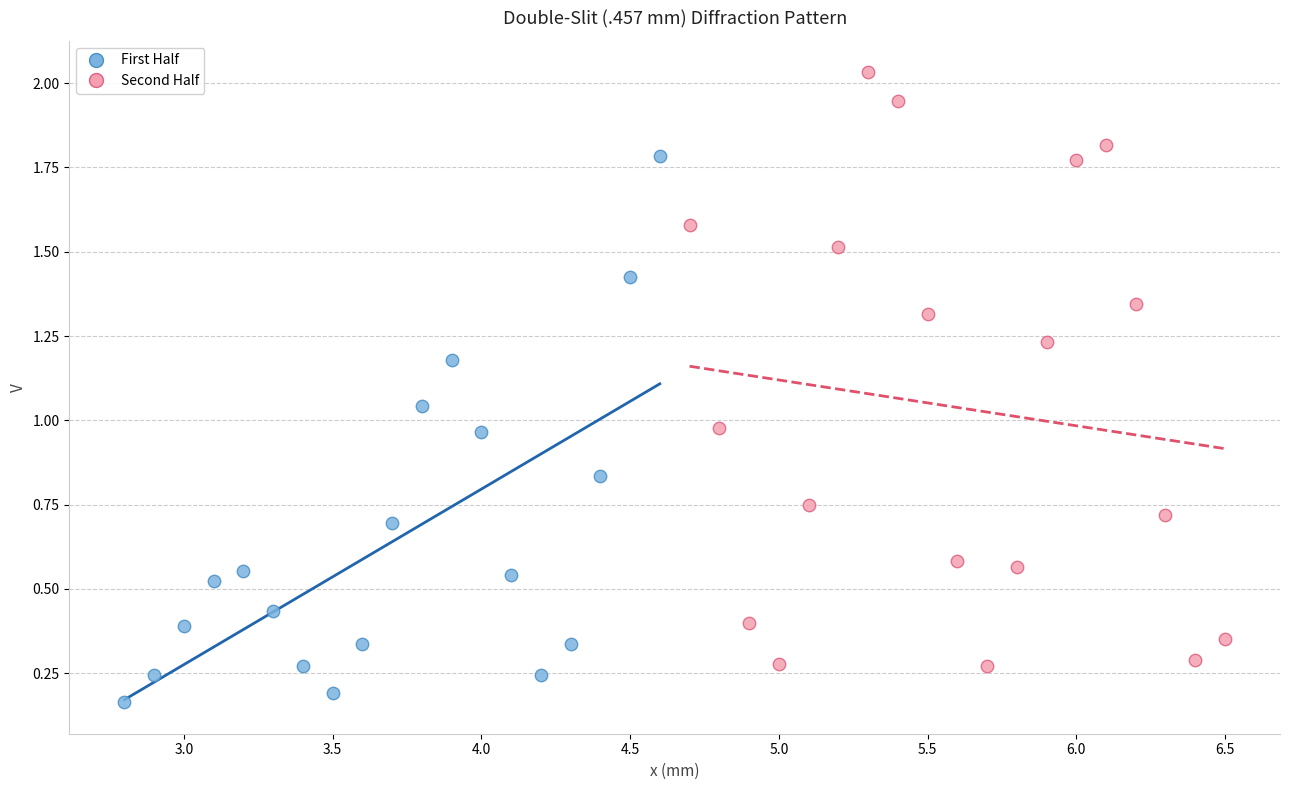

Which series has the largest Y range (max minus min)?

Second Half